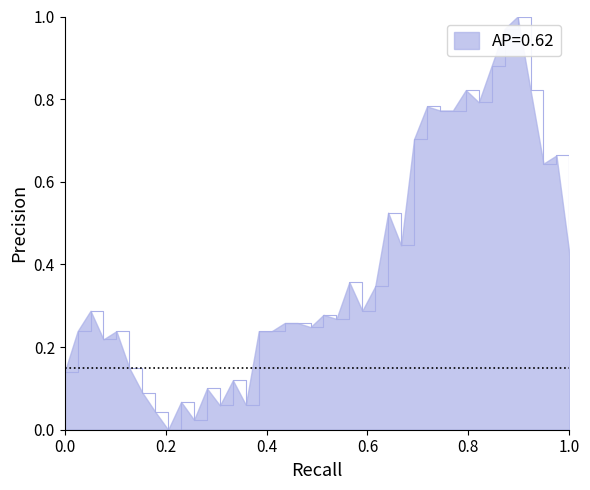

How many interior local valleys (lower than both neighbors) does the data have?

11